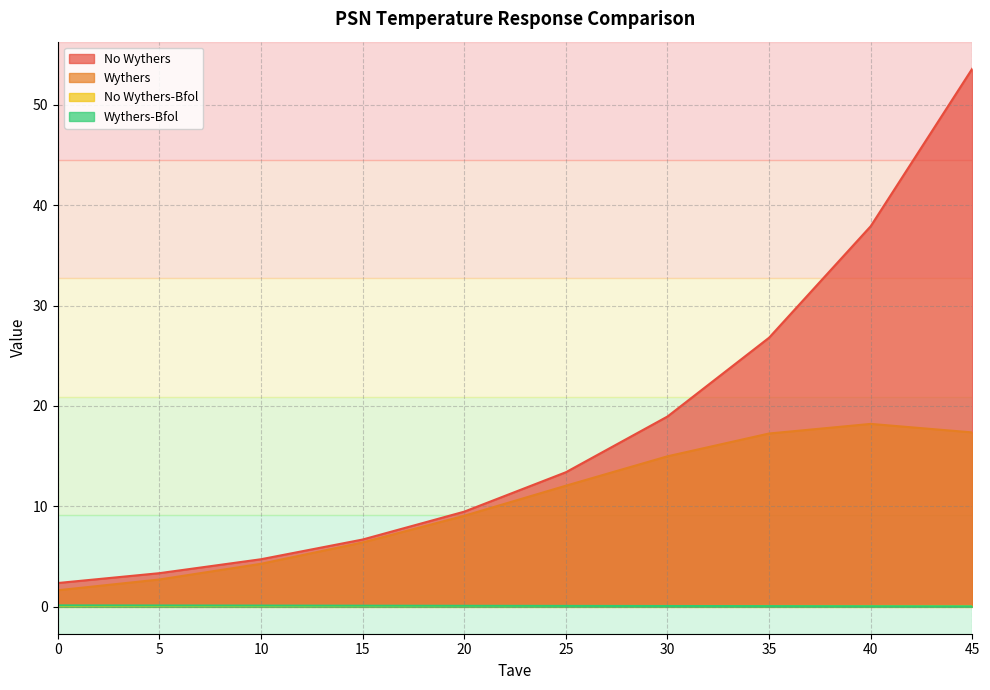

At which category is the sum across all series the highest?

45